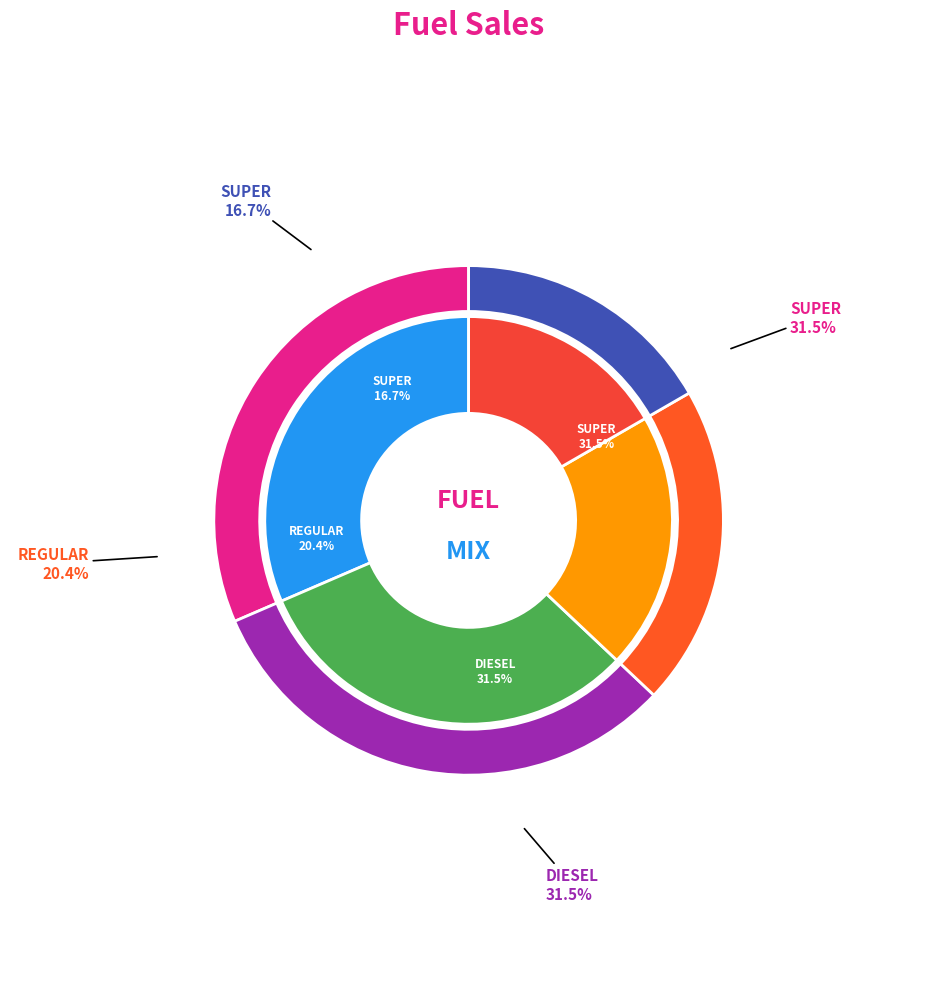

How many slices are in this pie chart?

4